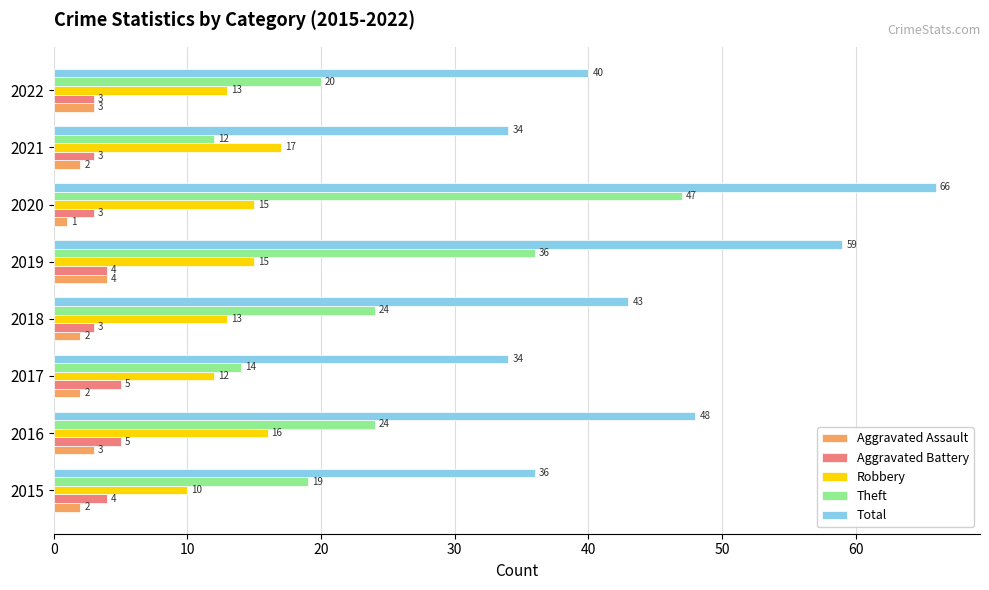

How many data points in Robbery are less than 15?

4